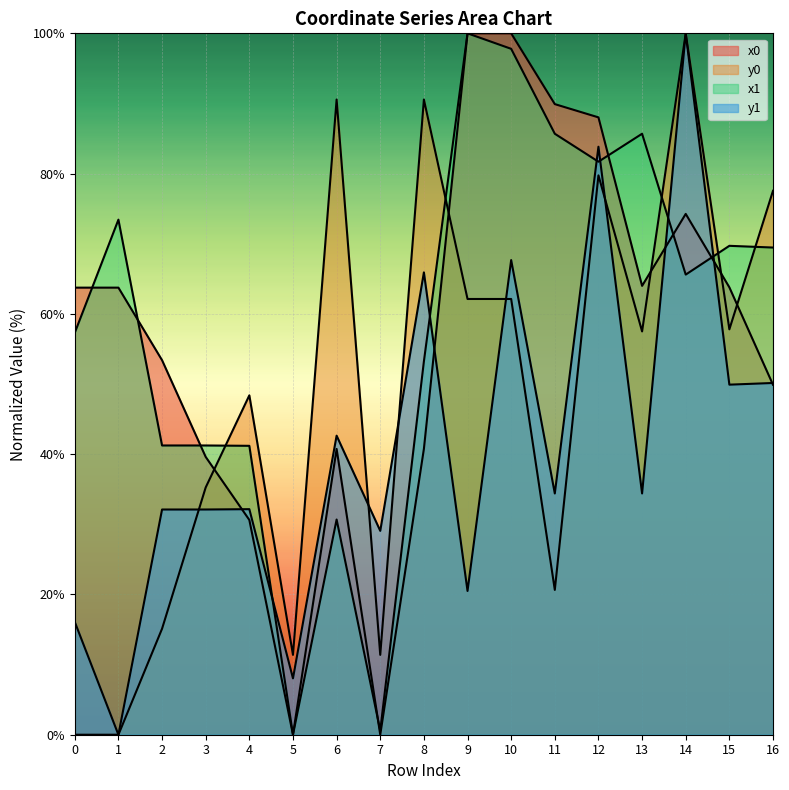

Where do y1 and x1 first cross each other?

4 and 5